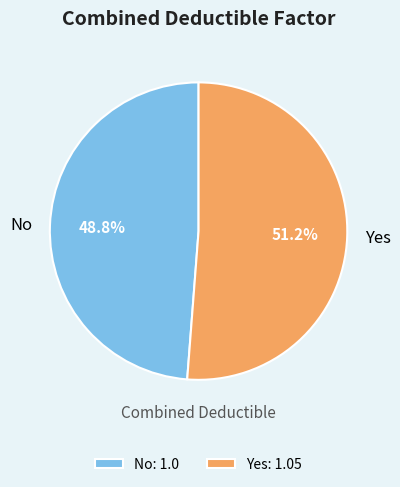

Is it true that No is 35% of the pie?

False